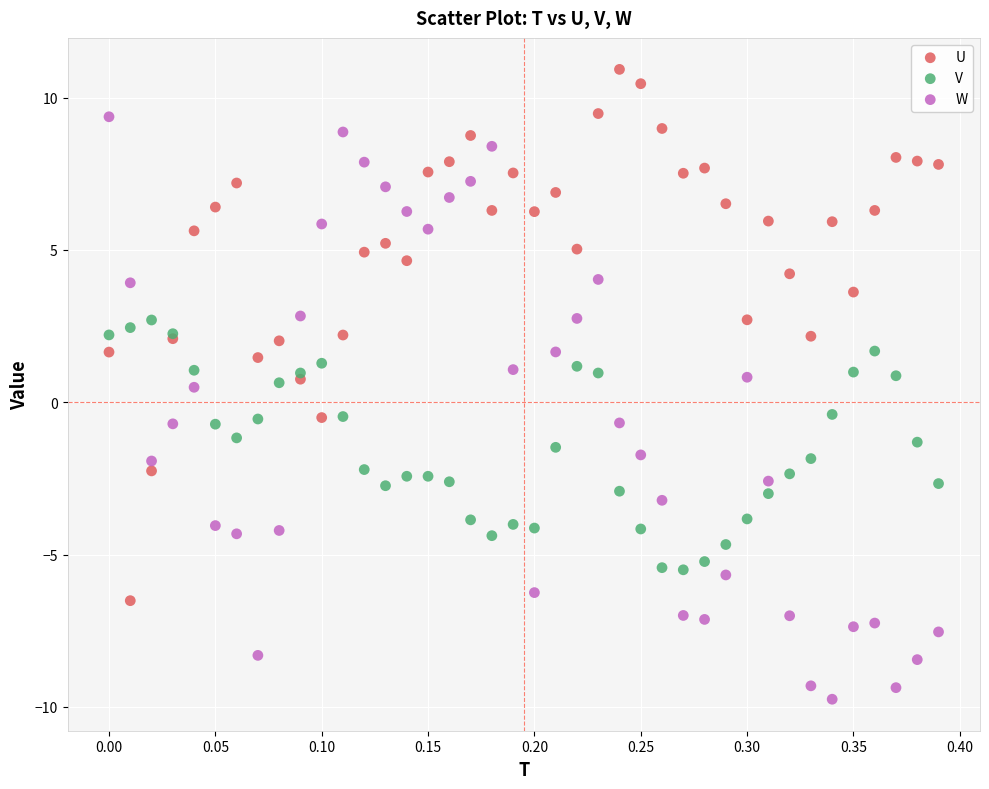

Which series contains the lowest Y value?

W